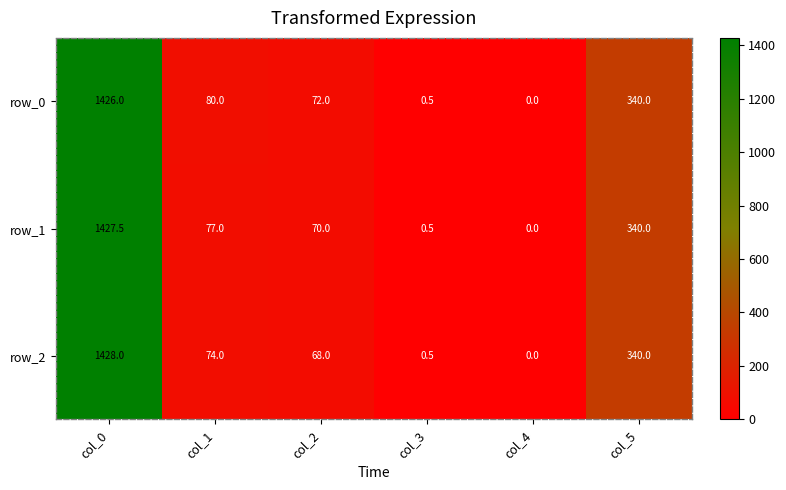

Rank the categories by row_0 value from lowest to highest.

col_4, col_3, col_2, col_1, col_5, col_0